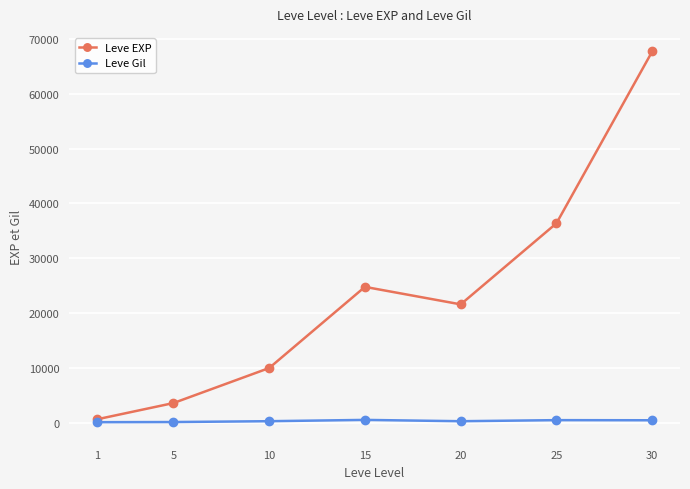

What are all the series names shown in the legend?

Leve EXP, Leve Gil